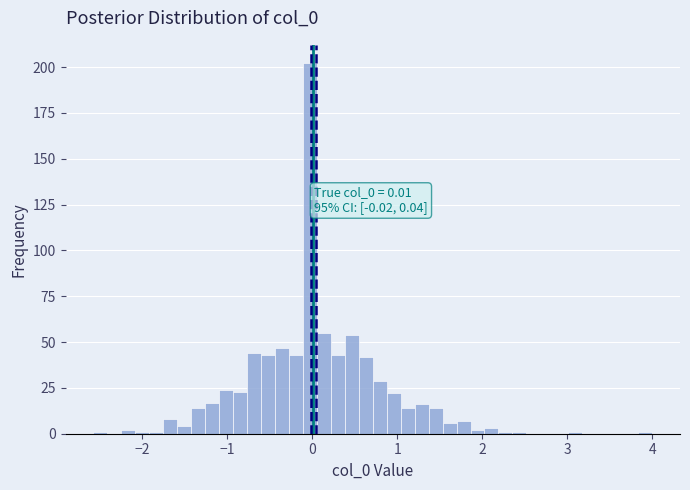

Around what value on the x-axis is the tallest bar? Give the approximate position of its centre, as read against the axis.

0.0